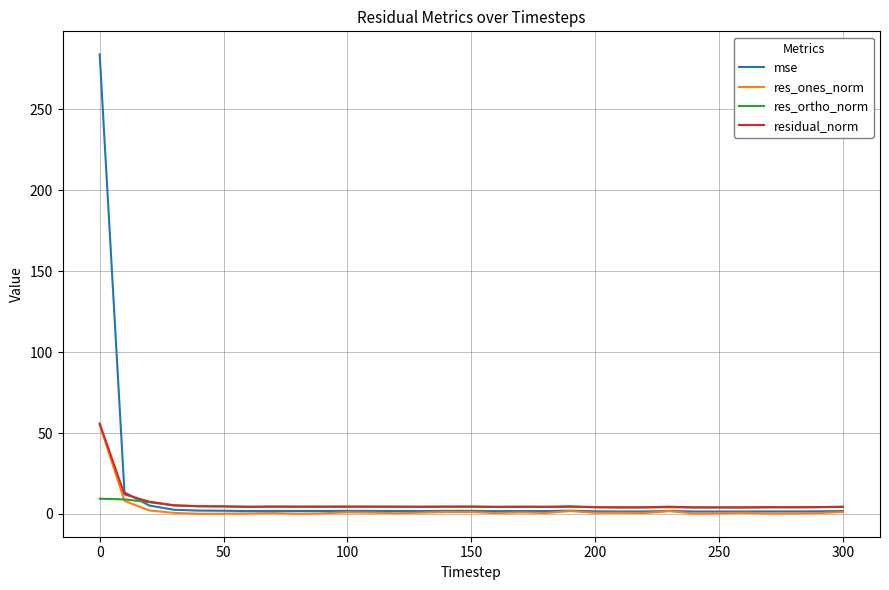

How many lines are shown in the chart?

4